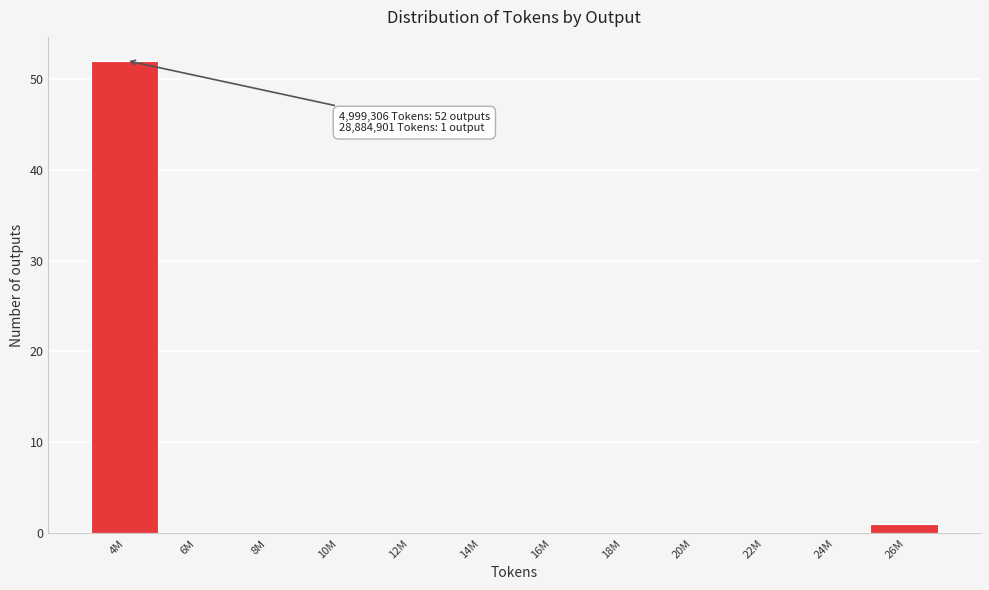

Reading left to right, transcribe all the data shown in this chart.

4M=52	6M=0	8M=0	10M=0	12M=0	14M=0	16M=0	18M=0	20M=0	22M=0	24M=0	26M=1